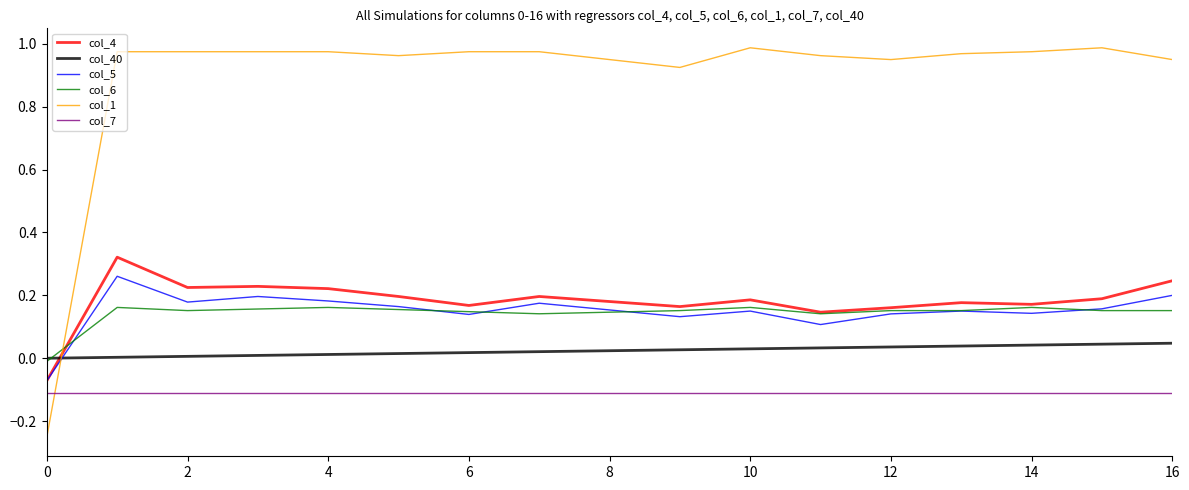

Which series has the largest total across all categories?

col_1